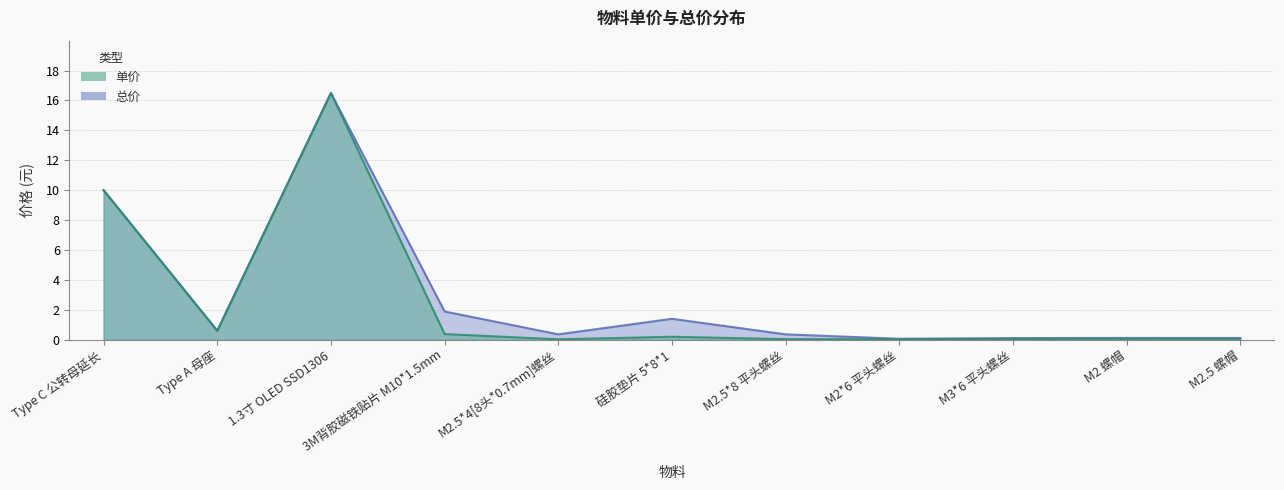

At which category does the chart reach its peak across all series?

1.3寸 OLED SSD1306